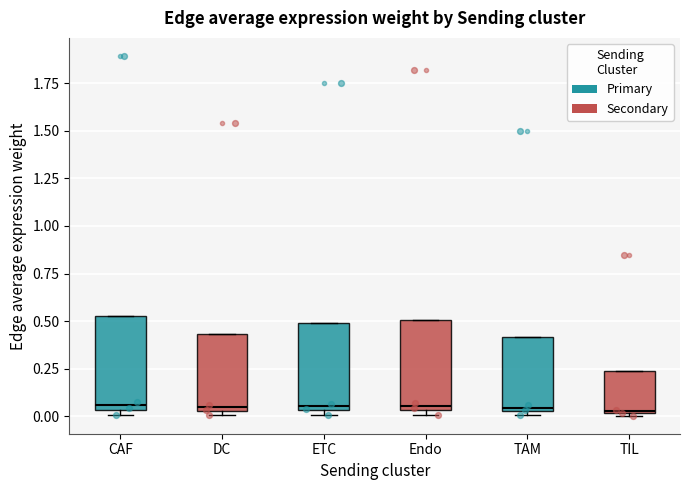

Reading left to right, transcribe this box plot: for each box, give where its median line is, the range the box spans, and where its two whiskers end, as read against the y-axis. The values are not printed on the chart, so give them approximately, as read against the axis.

CAF: median 0.05 (just above the box's lower edge), box 0.05 to 0.55, whiskers 0.00 to 0.55
DC: median 0.05 (just above the box's lower edge), box 0.05 to 0.45, whiskers 0.00 to 0.45
ETC: median 0.05 (just above the box's lower edge), box 0.05 to 0.50, whiskers 0.00 to 0.50
Endo: median 0.05 (just above the box's lower edge), box 0.05 to 0.50, whiskers 0.00 to 0.50
TAM: median 0.05 (just above the box's lower edge), box 0.05 to 0.40, whiskers 0.00 to 0.40
TIL: median 0.05, box 0.00 to 0.25, whiskers 0.00 to 0.25